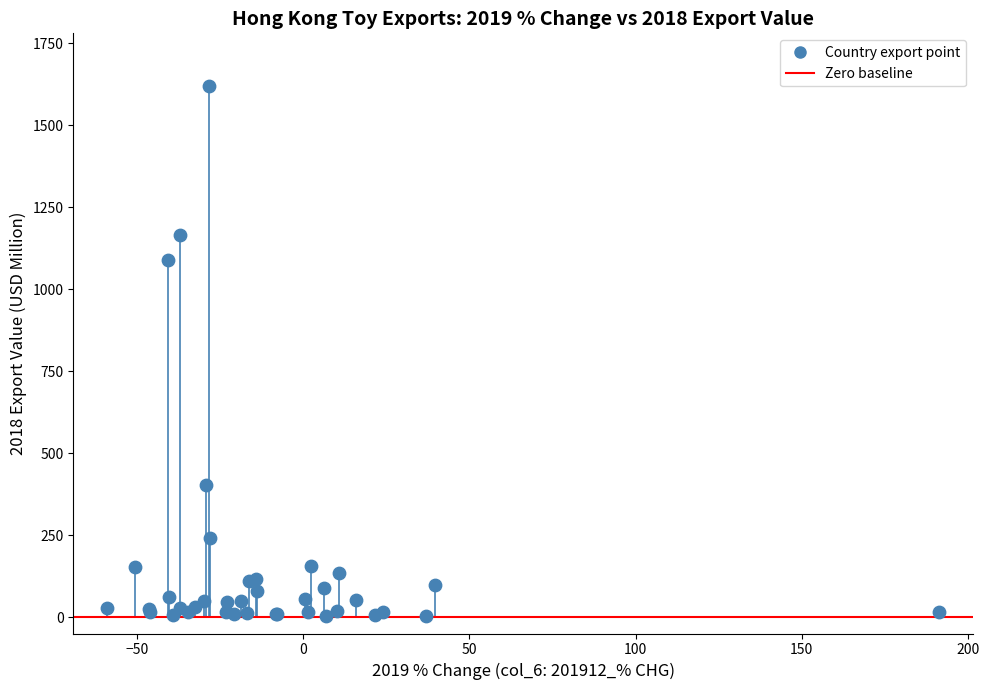

What Y value in the scatter plot is closest to 811?

1090.4